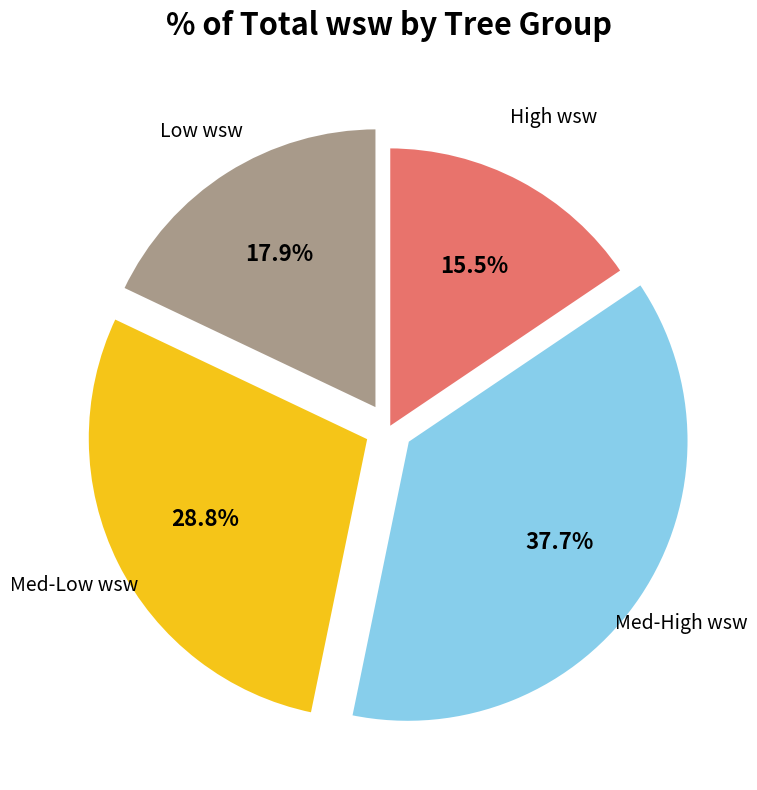

What is the ratio of the value at High wsw to the value at Med-High wsw?

0.4